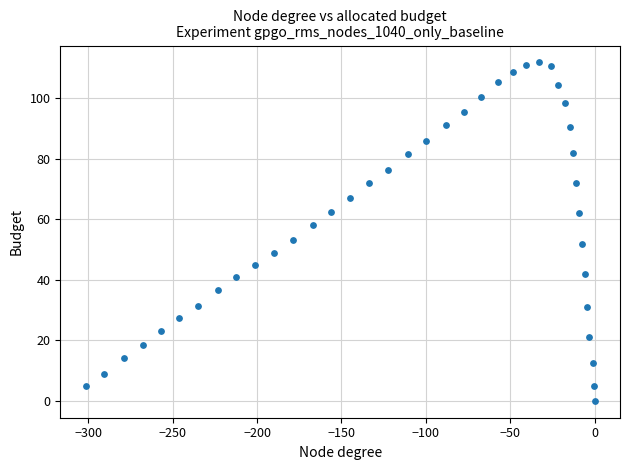

What is the range of X values (max minus min)?

301.5